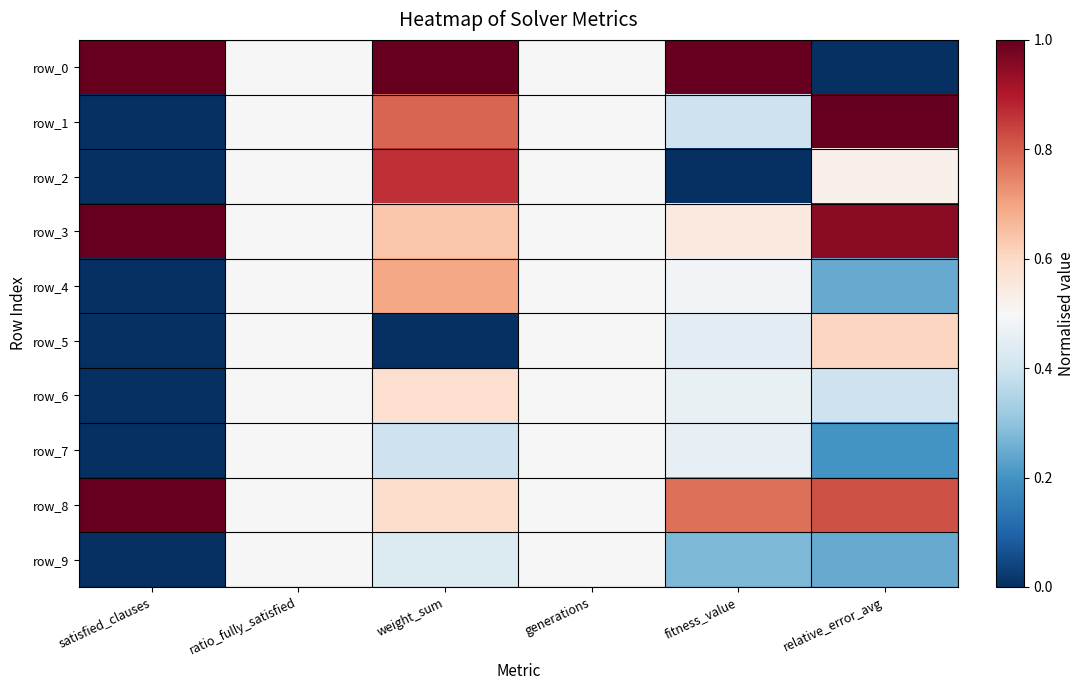

Is the value of row_5 at ratio_fully_satisfied greater than the value of row_2 at relative_error_avg?

No